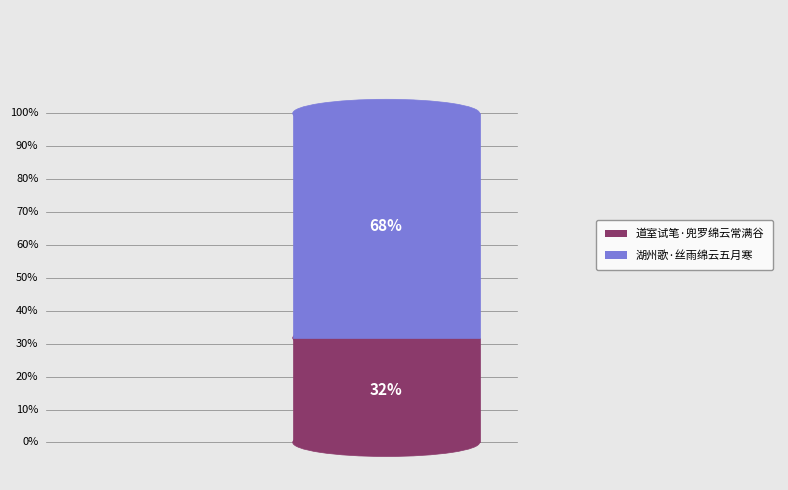

The 湖州歌·丝雨绵云五月寒 slice represents 75% of the pie. True or false?

False